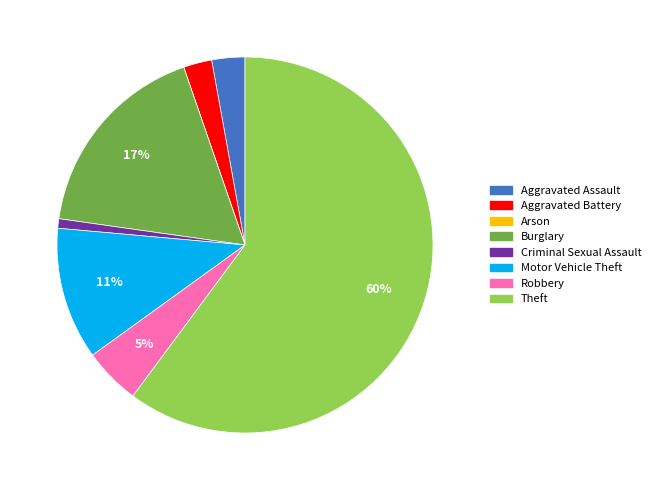

True or false: Burglary accounts for 17% of the total.

True